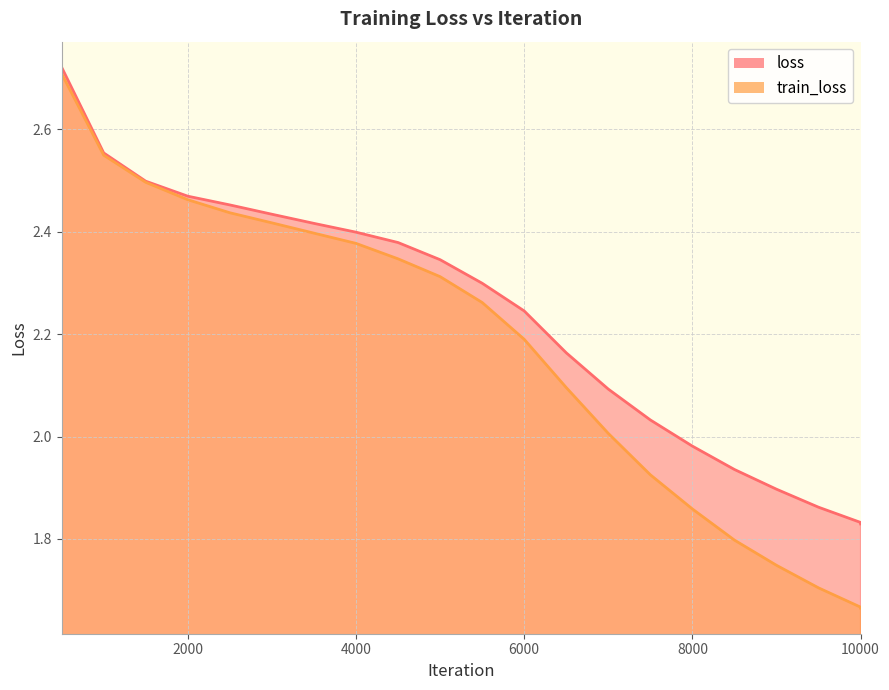

Does the chart have visible grid lines?

Yes